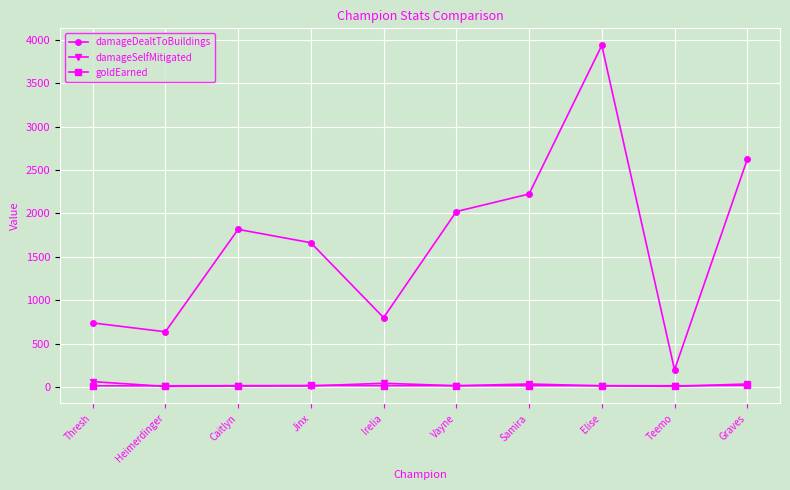

True or false: damageDealtToBuildings and goldEarned cross at least once.

False